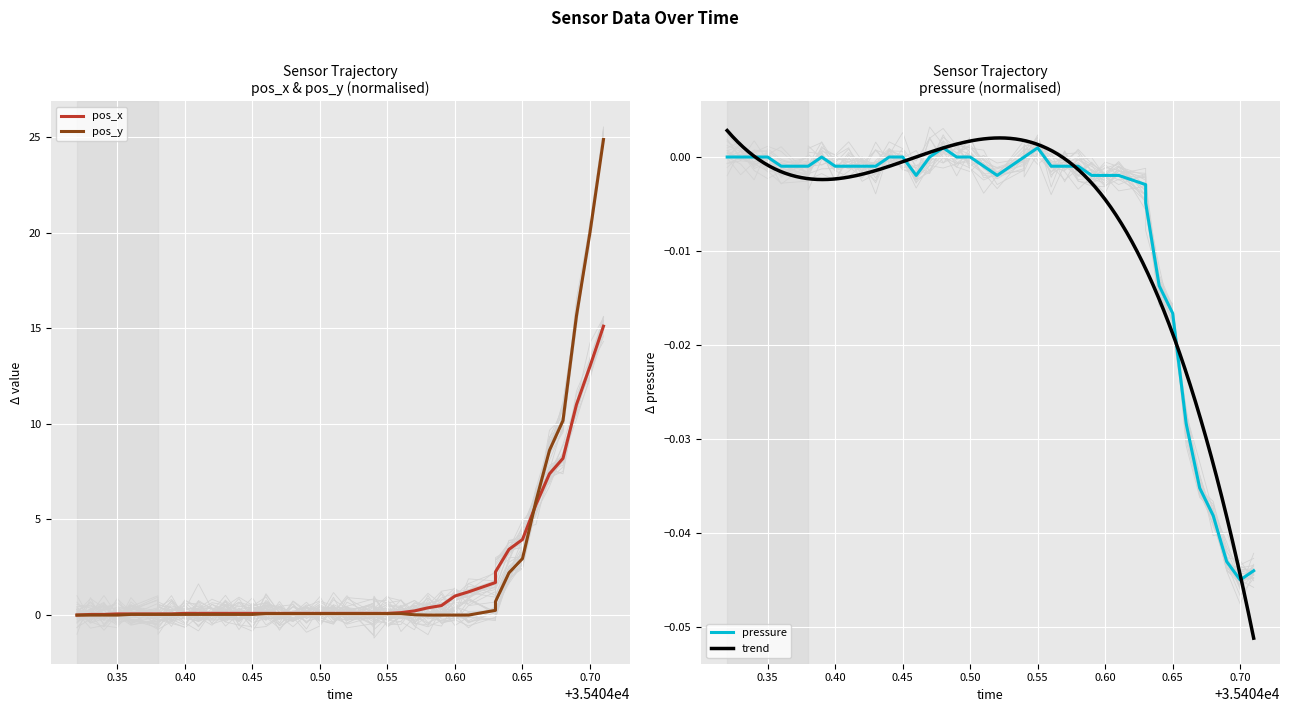

What is the average value of the pos_x series?

1.9